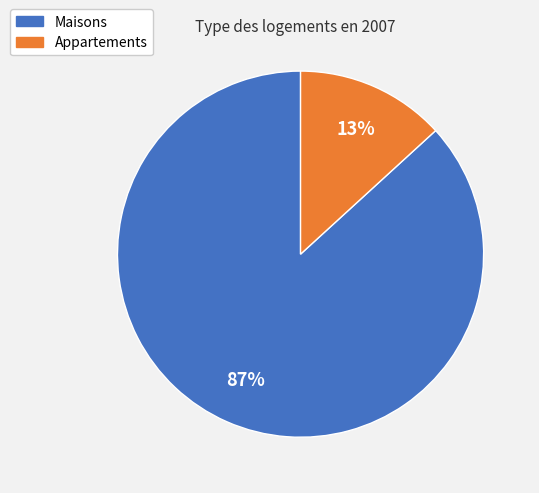

To the nearest percent, what is the difference between the largest and smallest slice percentages?

74%